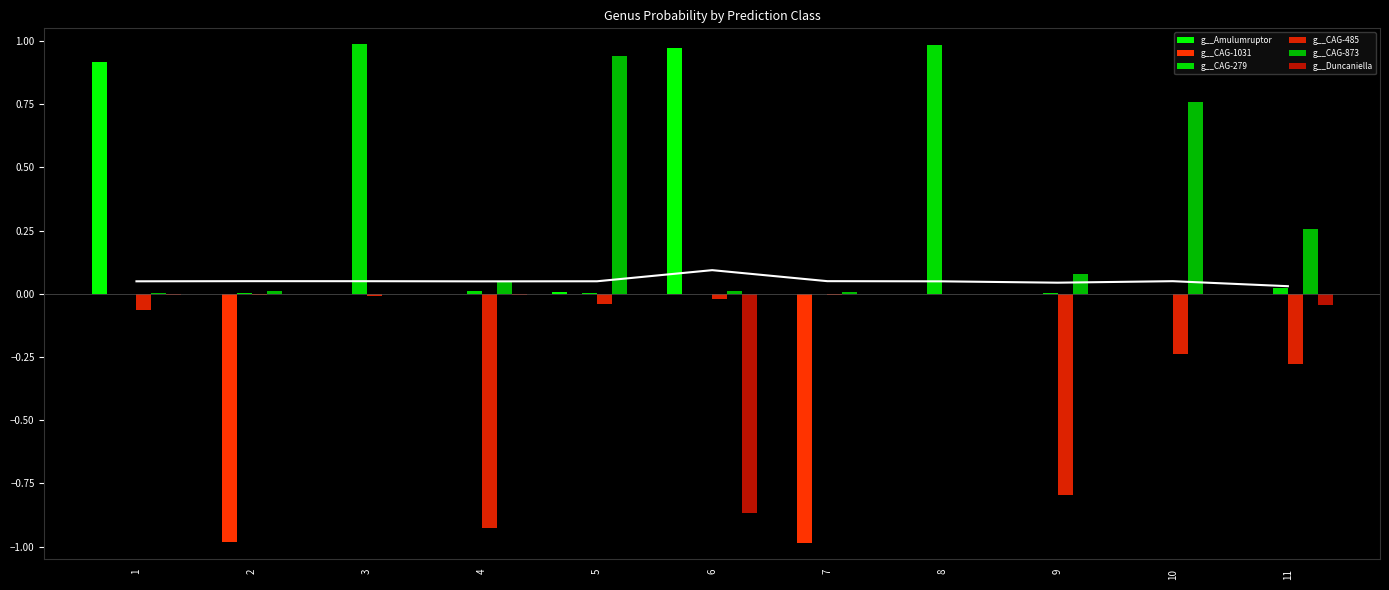

What is the difference between the g__CAG-1031 values at 10 and 2?

1.0